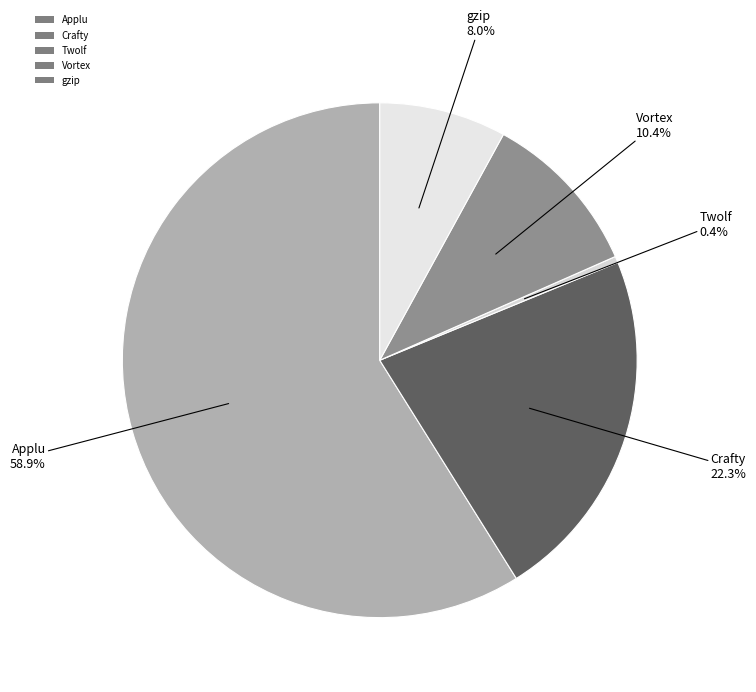

To the nearest percent, what percentage of the pie is gzip?

8%